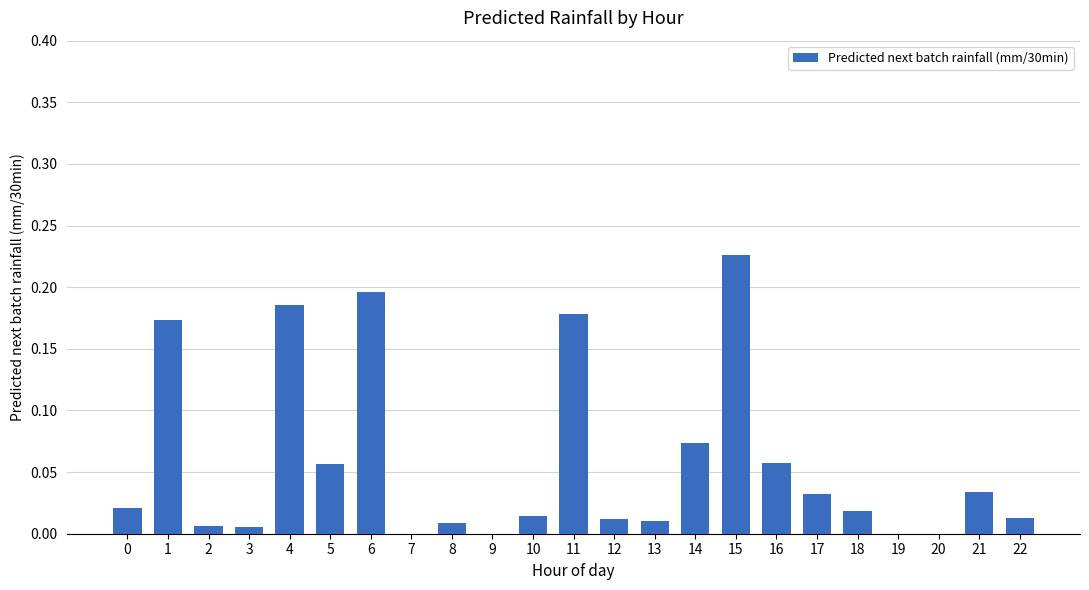

Does the chart contain stacked bars?

No